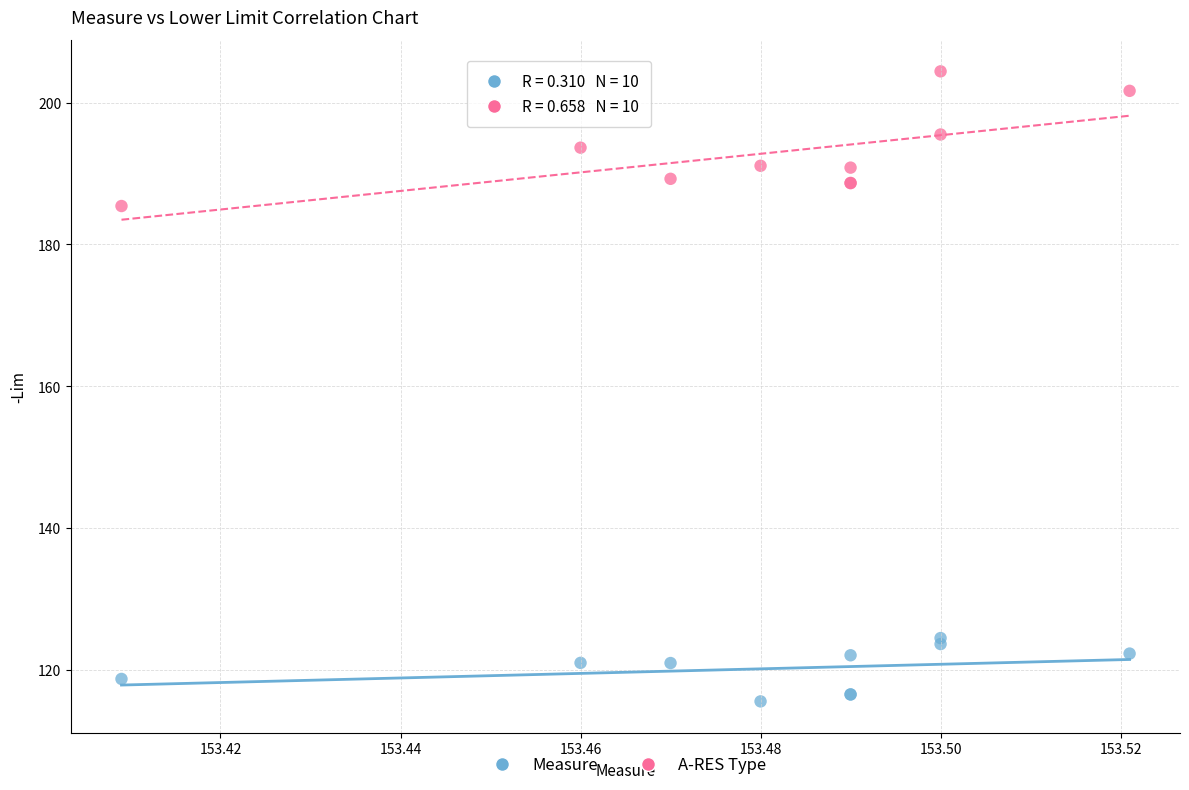

What are all the series names shown in the legend?

Measure, A-RES Type